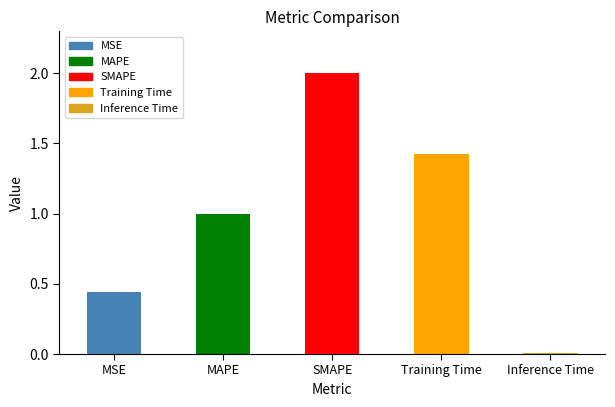

What is the approximate value at MAPE?

1.0